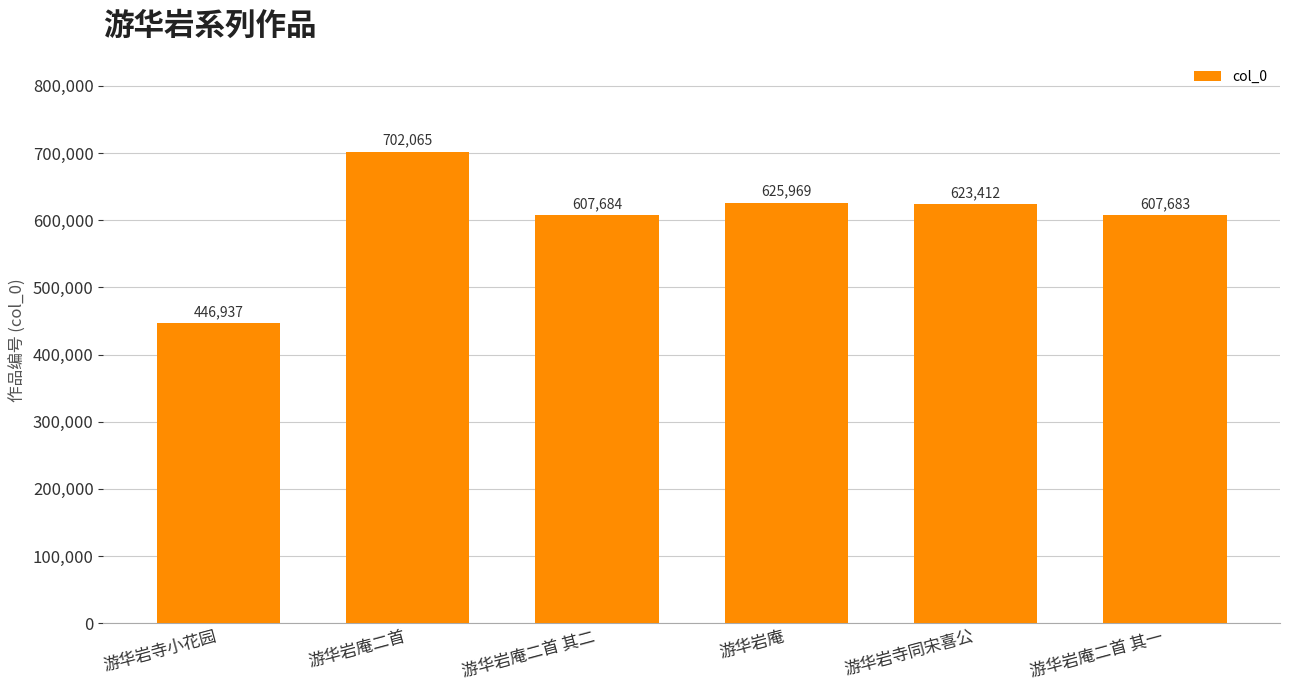

Rank the categories by value from lowest to highest.

游华岩寺小花园, 游华岩庵二首 其一, 游华岩庵二首 其二, 游华岩寺同宋喜公, 游华岩庵, 游华岩庵二首